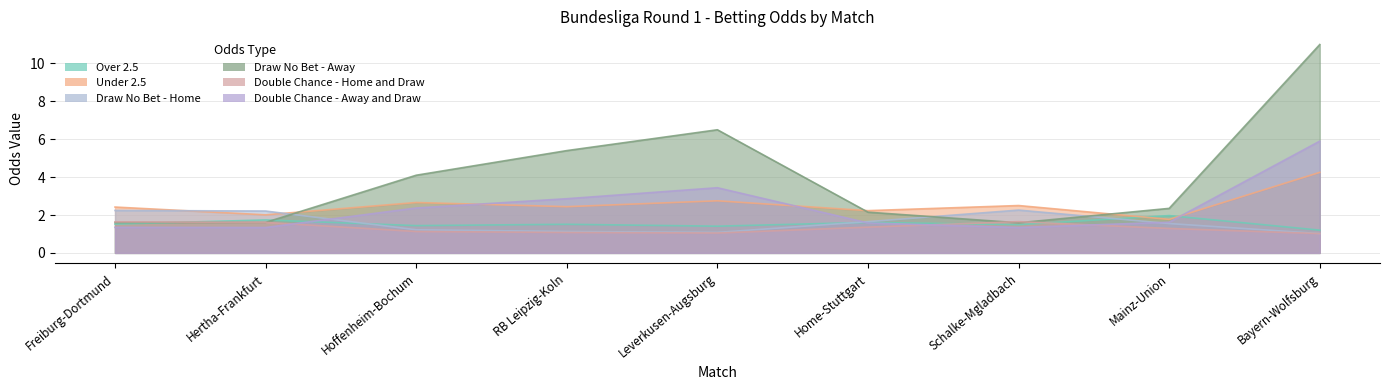

Reading left to right, extract all data points from this chart.

Over 2.5: 1.5	1.7	1.4	1.5	1.4	1.6	1.5	2.0	1.2
Under 2.5: 2.4	2.0	2.7	2.4	2.8	2.2	2.5	1.8	4.2
Draw No Bet - Home: 2.2	2.2	1.2	1.1	1.1	1.6	2.3	1.6	1.0
Draw No Bet - Away: 1.6	1.6	4.1	5.4	6.5	2.1	1.6	2.4	11.0
Double Chance - Home and Draw: 1.6	1.6	1.1	1.1	1.1	1.4	1.6	1.3	1.0
Double Chance - Away and Draw: 1.4	1.3	2.4	2.9	3.4	1.6	1.3	1.6	5.9